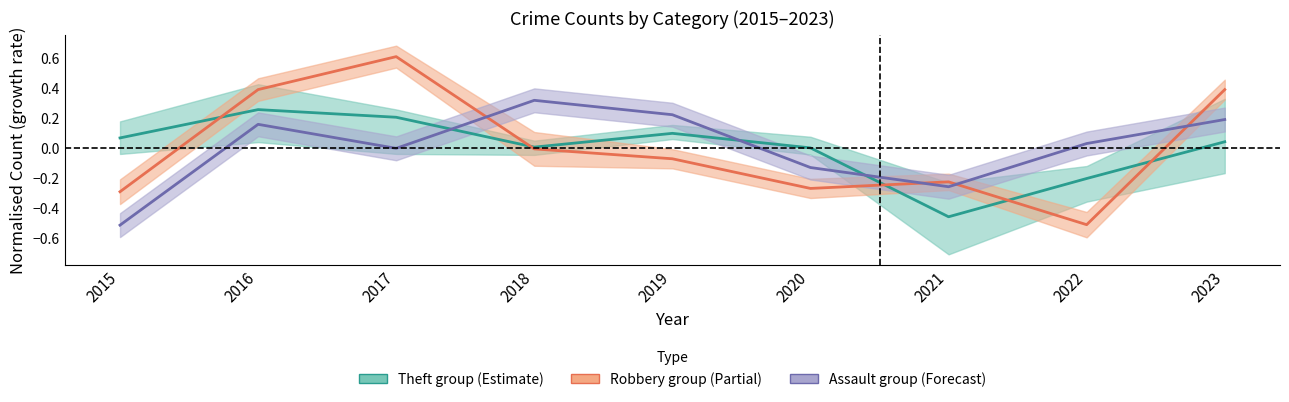

Is this an area chart (filled region under the line)?

No